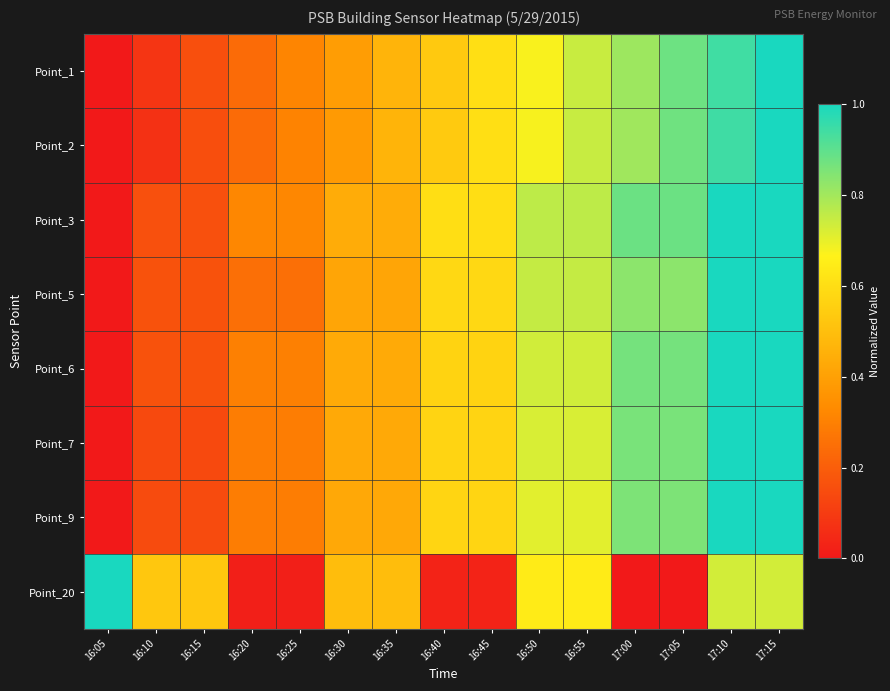

Which has a higher value, 17:00 or 16:50?

17:00